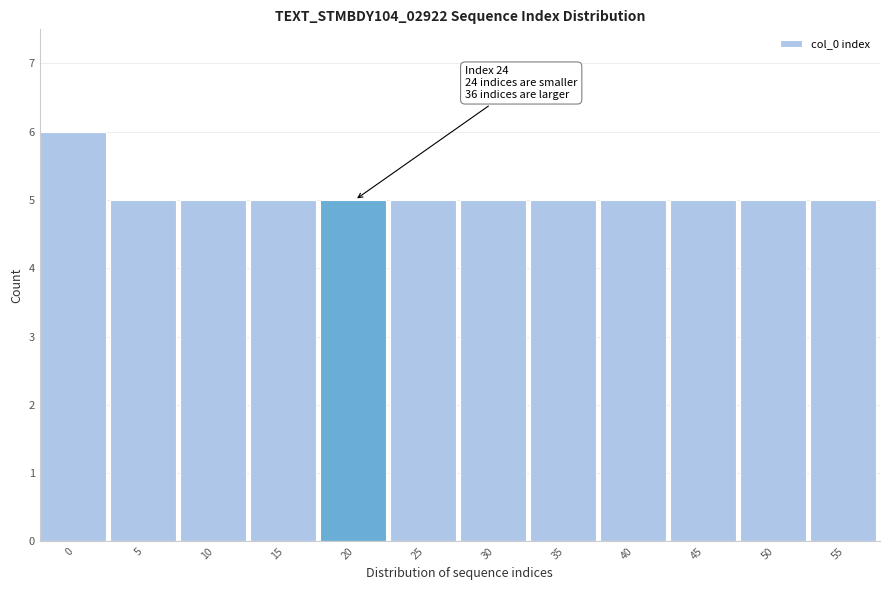

Reading left to right, list all the values displayed in this chart.

6	5	5	5	5	5	5	5	5	5	5	5